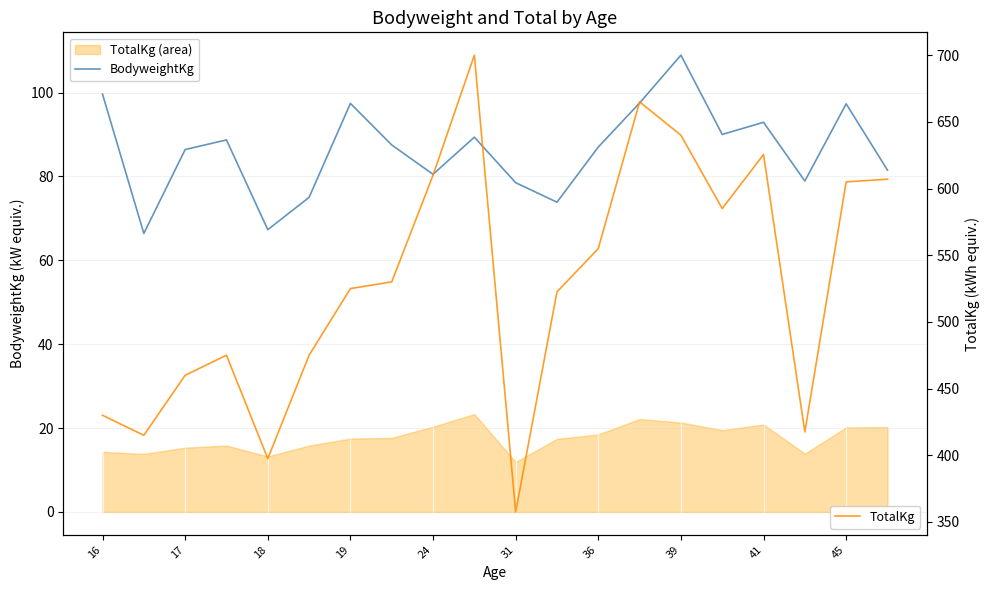

Which series has the largest range (max minus min)?

TotalKg